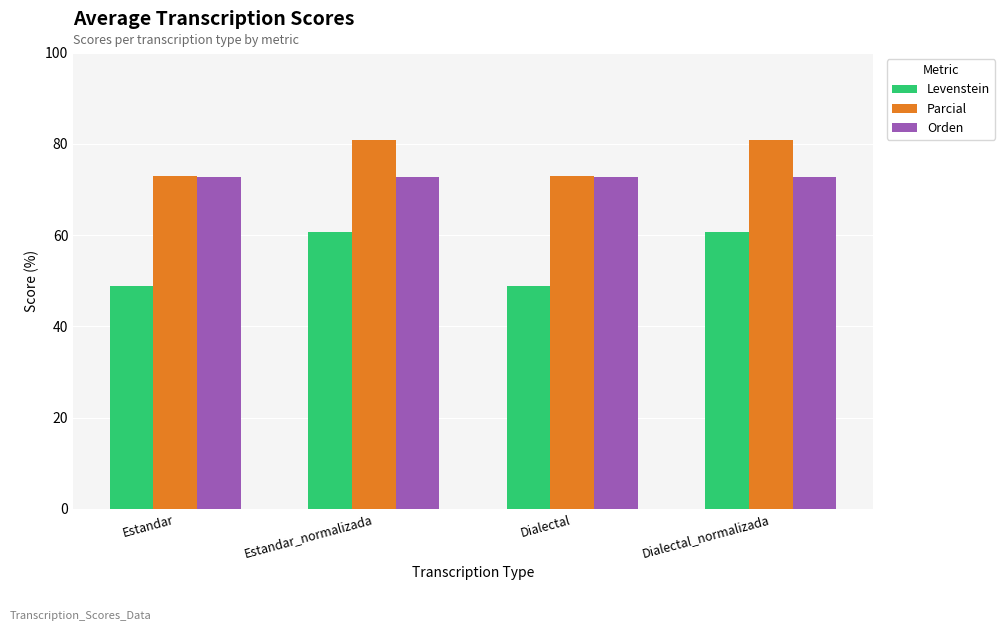

The value of Levenstein at Estandar_normalizada is 60.6. True or false?

True